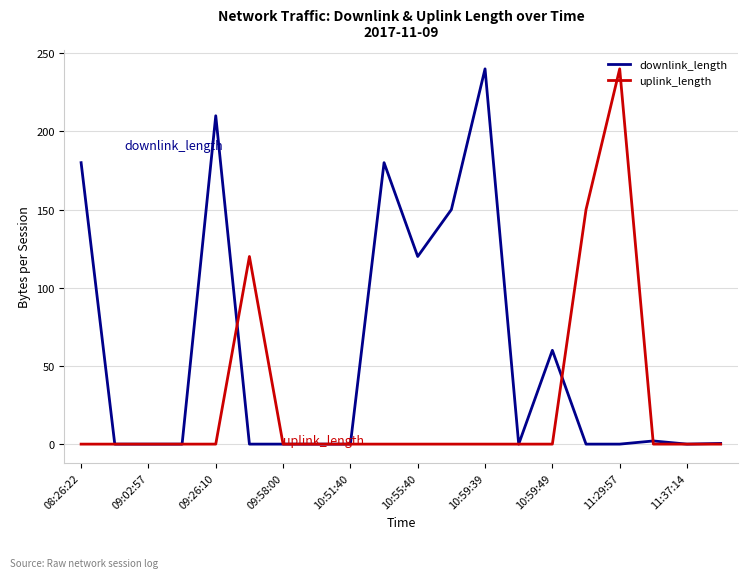

What are all the series names shown in the legend?

downlink_length, uplink_length